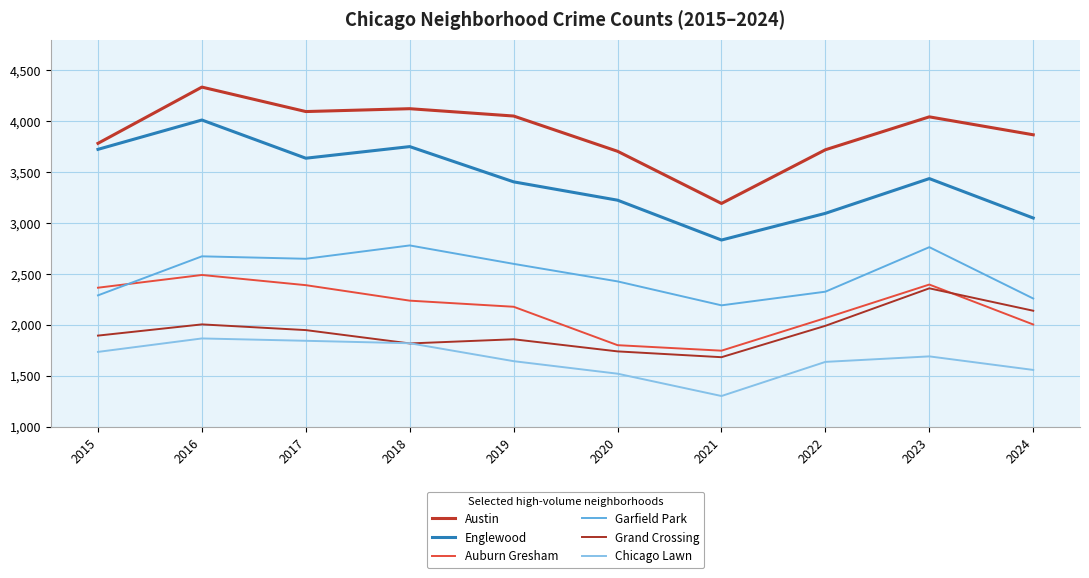

The Chicago Lawn series shows 499 at 2024. True or false?

False